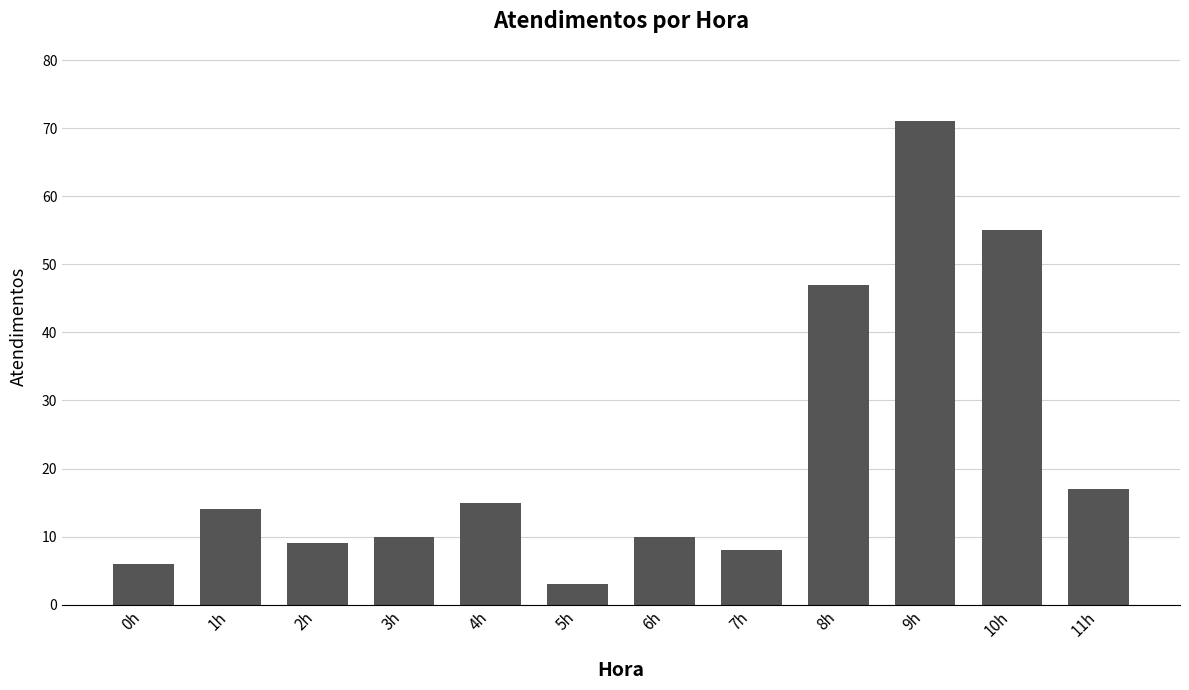

Reading left to right, what are all the values shown in this chart?

0h=6	1h=14	2h=9	3h=10	4h=15	5h=3	6h=10	7h=8	8h=47	9h=71	10h=55	11h=17